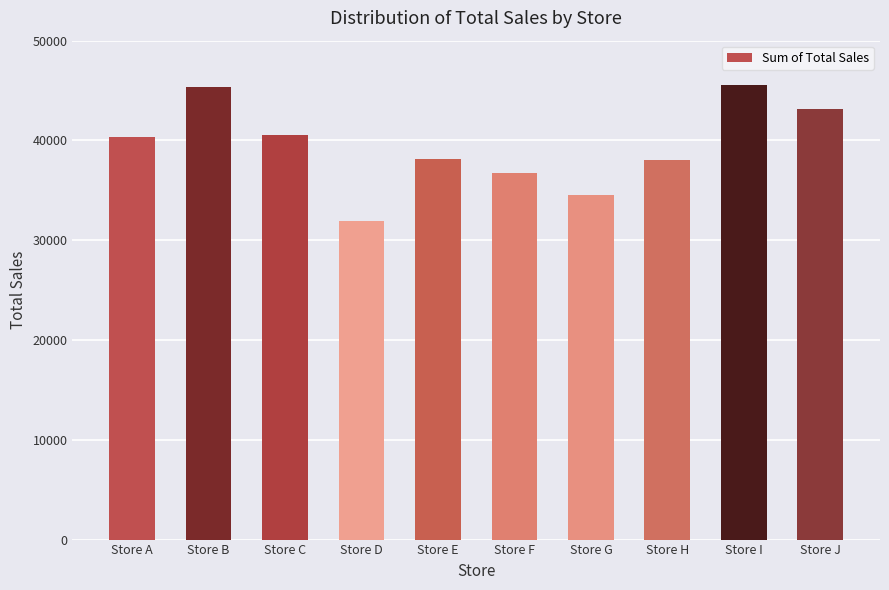

Which label corresponds to the smallest value in the chart?

Store D